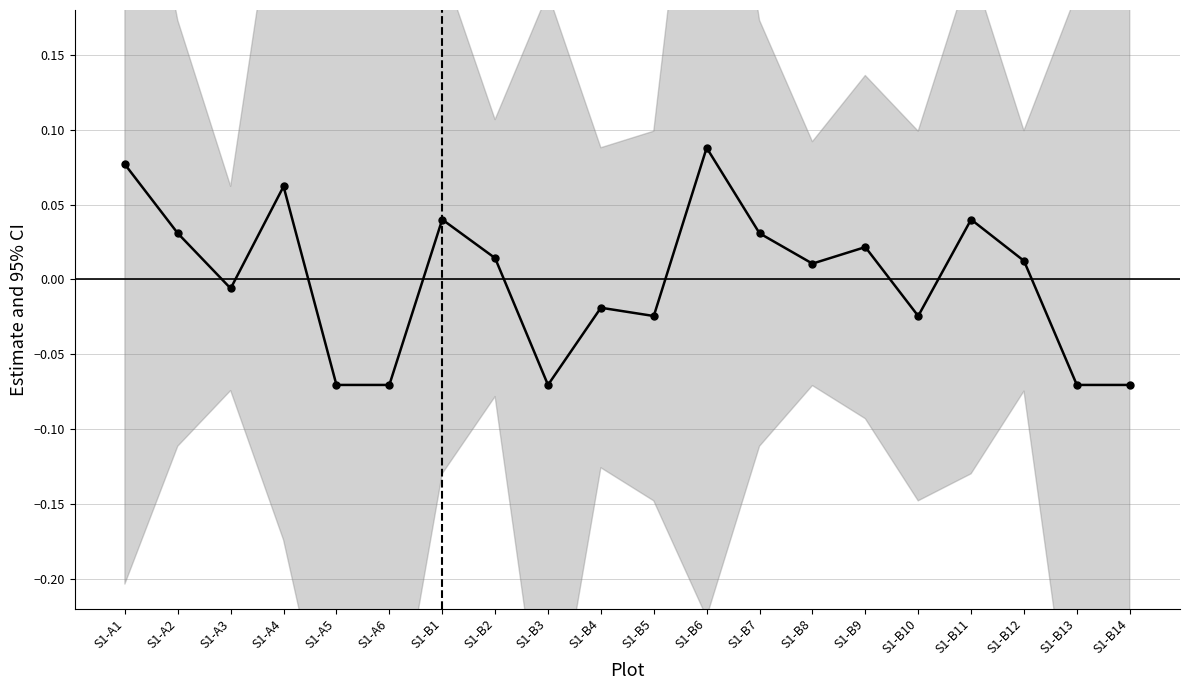

What is the minimum value shown in the chart?

-0.1